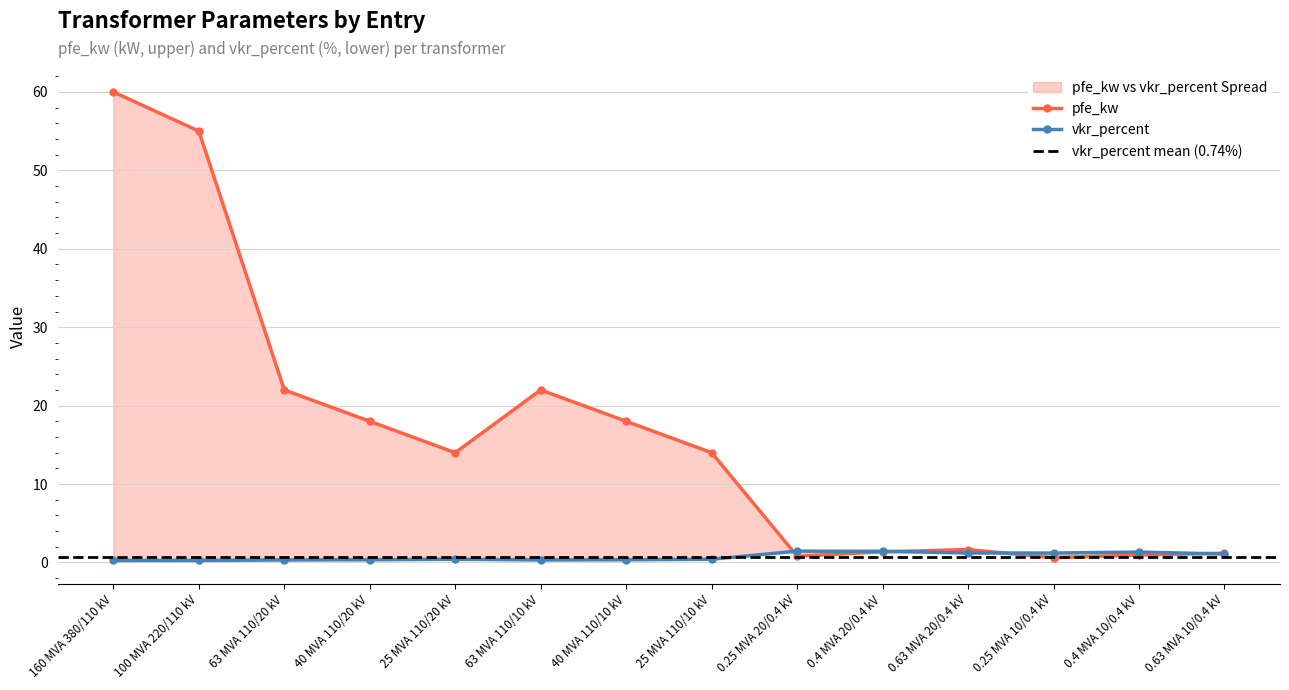

Between 160 MVA 380/110 kV and 0.4 MVA 10/0.4 kV, which series saw the biggest shift?

pfe_kw